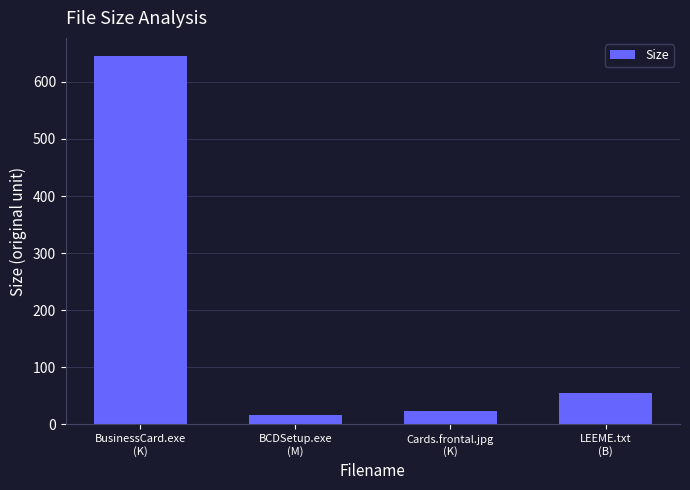

Reading left to right, what are all the values shown in this chart?

645.0	16.4	23.2	55.0